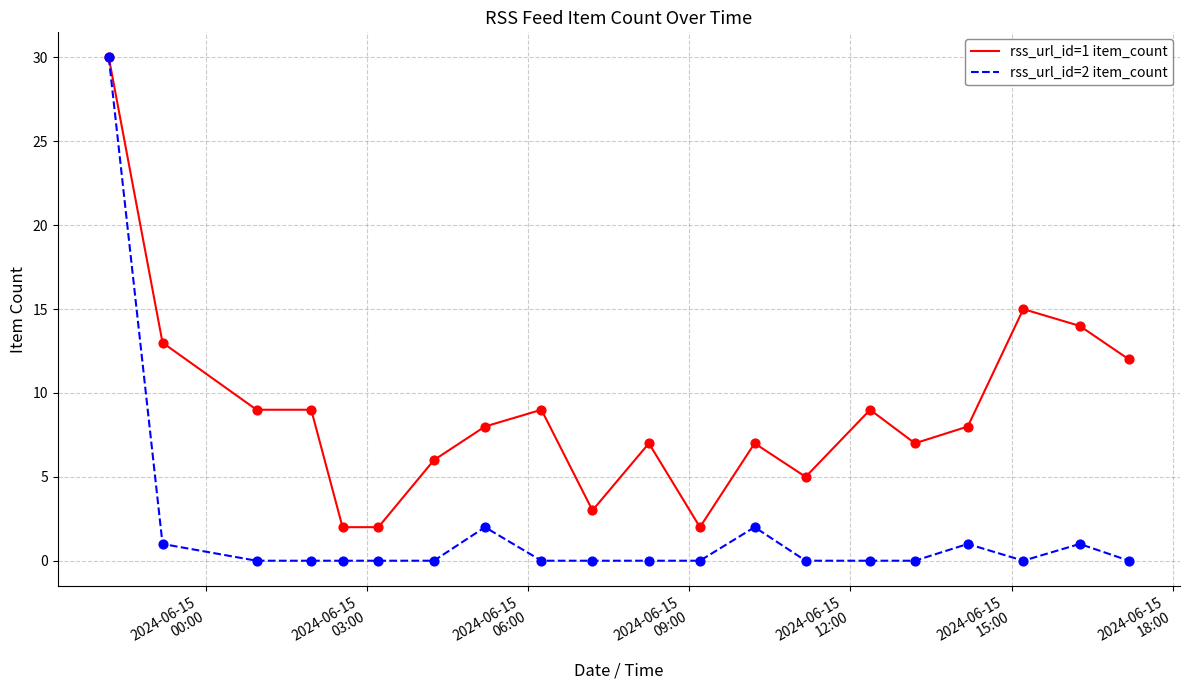

Which series has the largest range (max minus min)?

rss_url_id=2 item_count